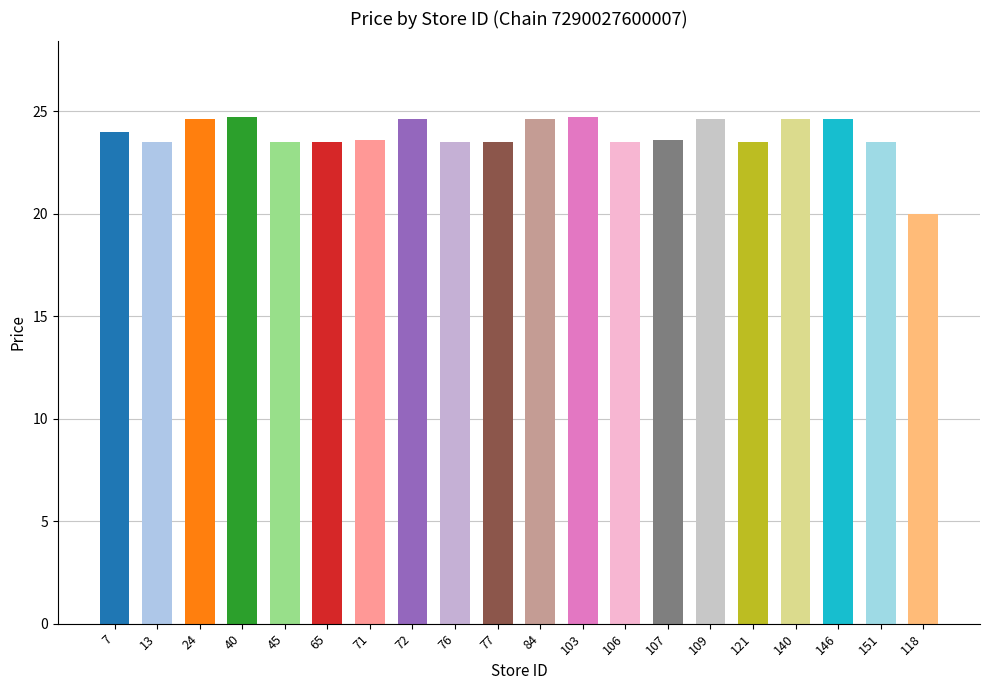

True or false: the data shows 12.2 at 72.

False